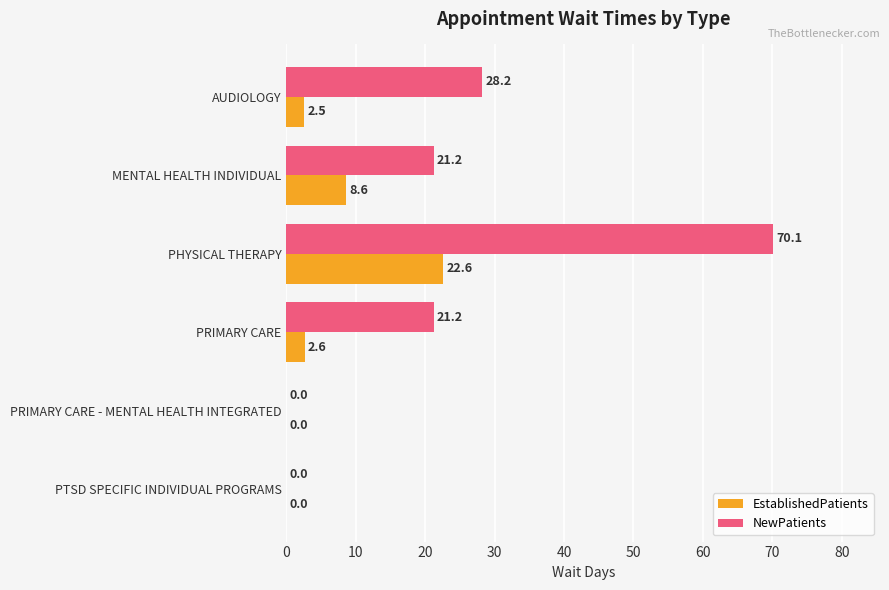

Which series changed the most between PHYSICAL THERAPY and PRIMARY CARE?

NewPatients